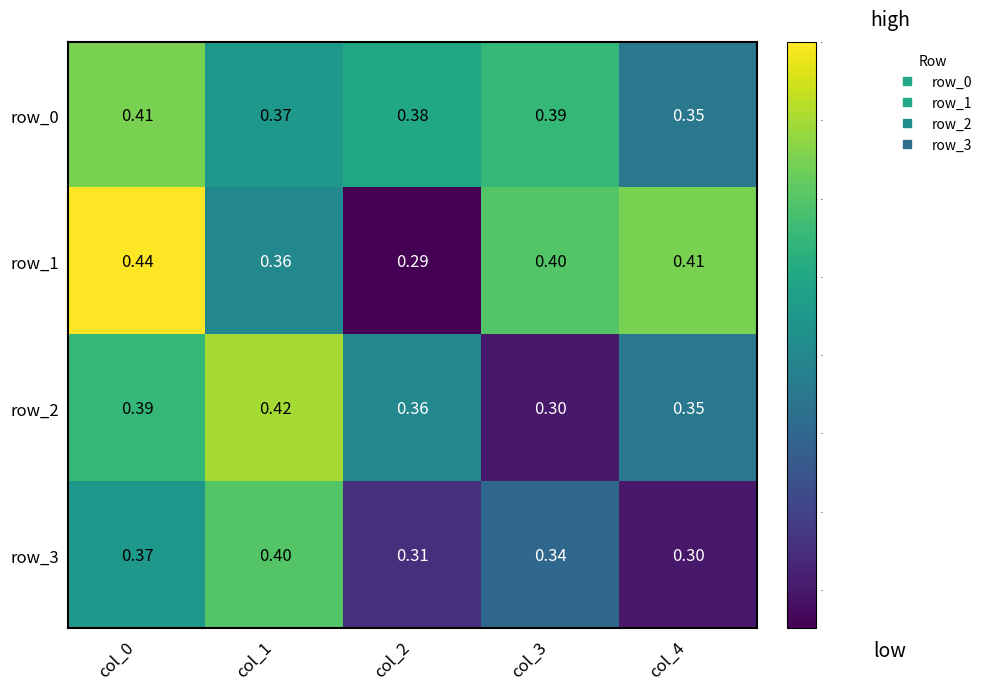

Rank the series by their maximum value, from lowest to highest.

row_3, row_0, row_2, row_1